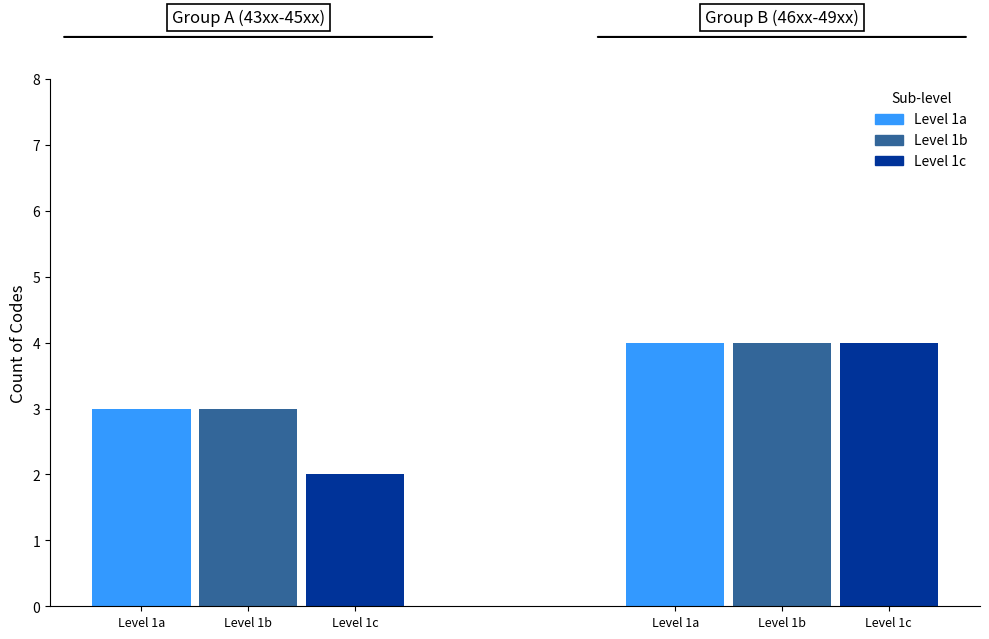

How many bars are there in each group?

3